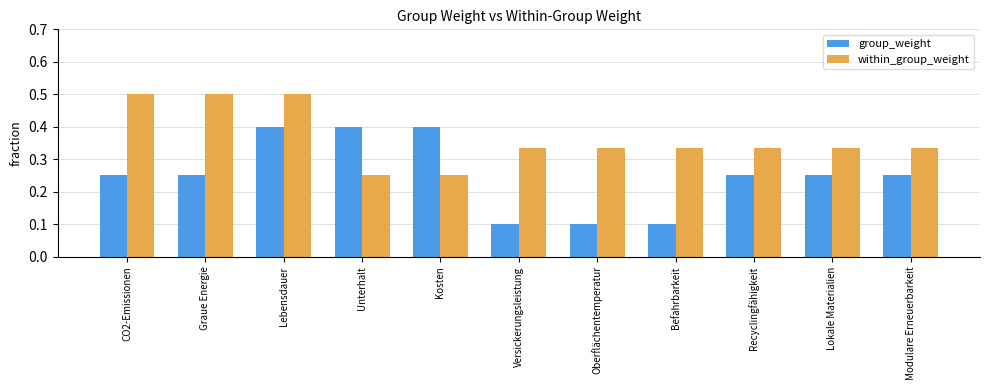

What is the sum of all within_group_weight values?

4.0